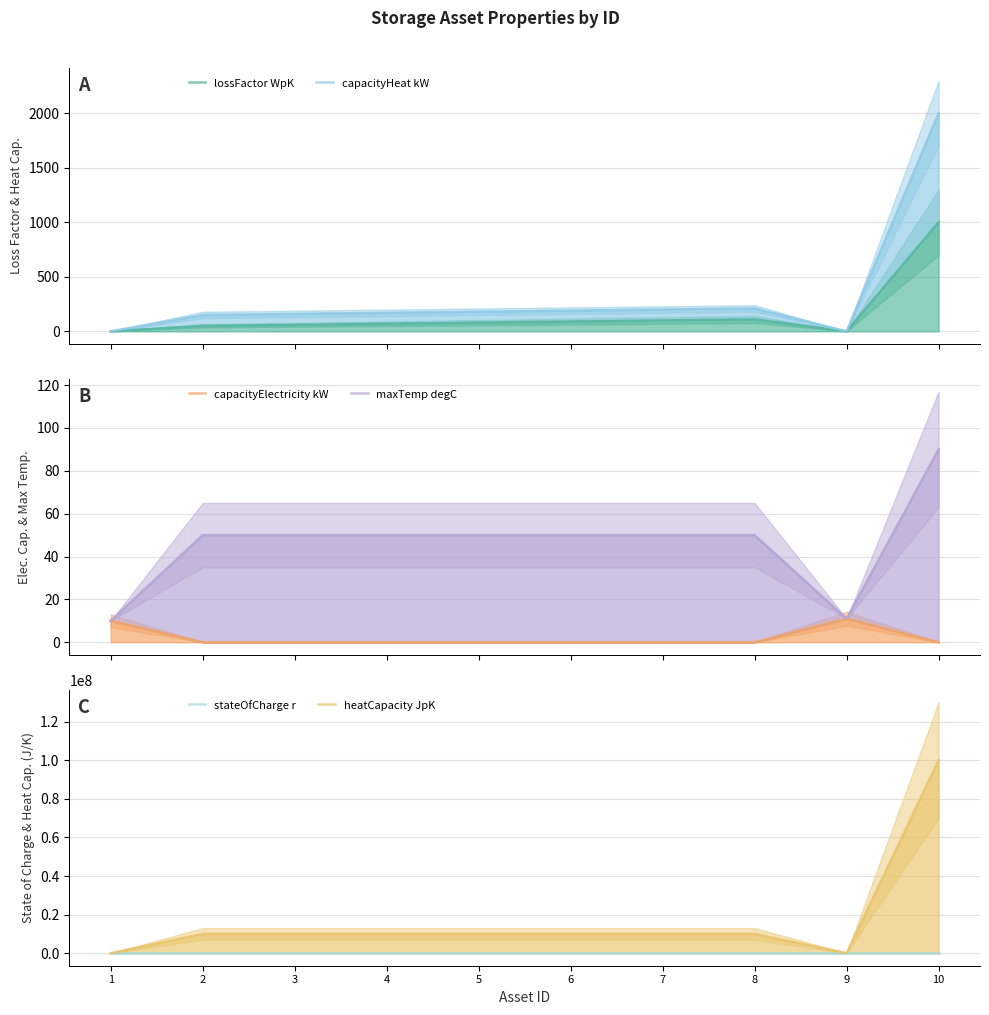

Which series has the widest spread of values?

heatCapacity JpK